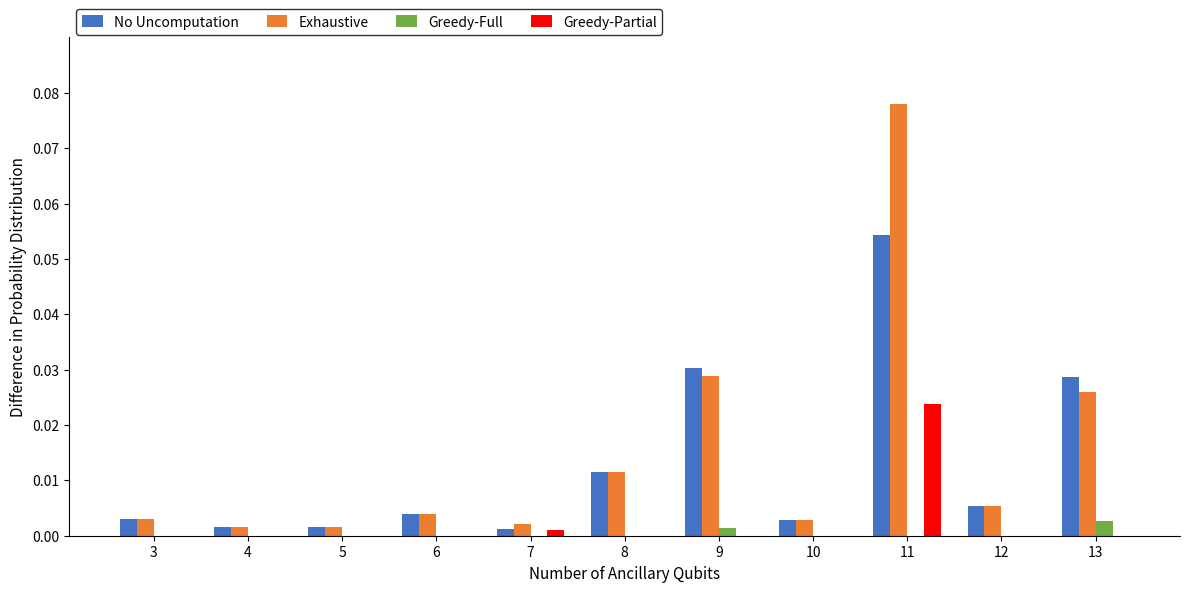

True or false: Greedy-Full has a value of 0.0 at 12.

True